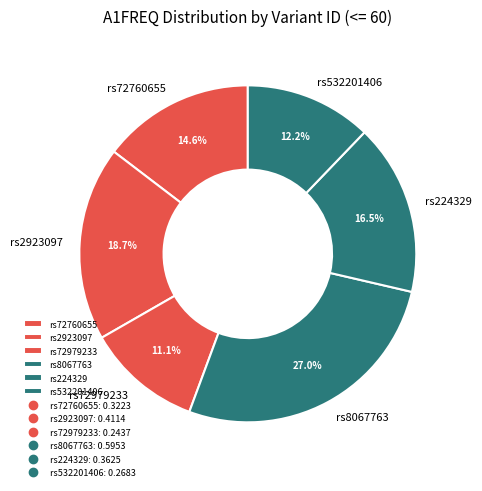

True or false: rs8067763 accounts for 27% of the total.

True